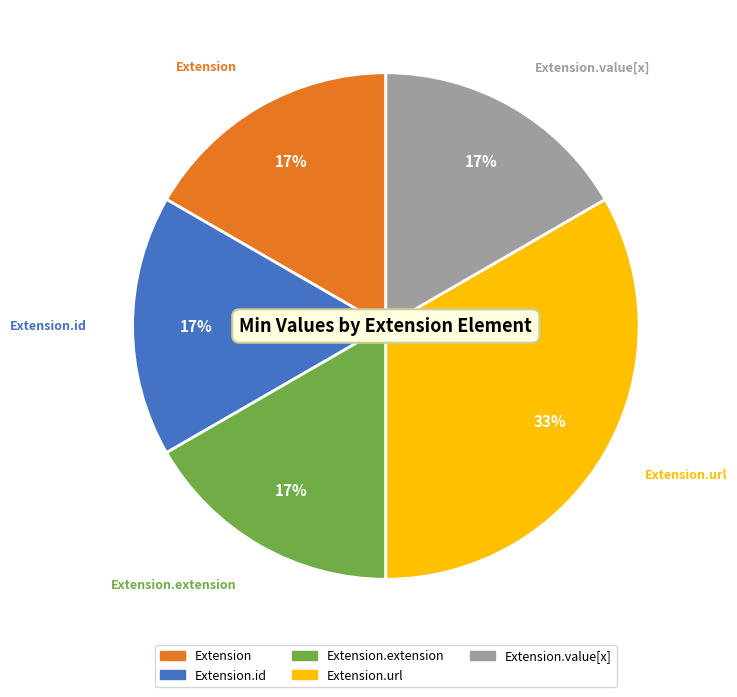

How many segments does this pie chart have?

5